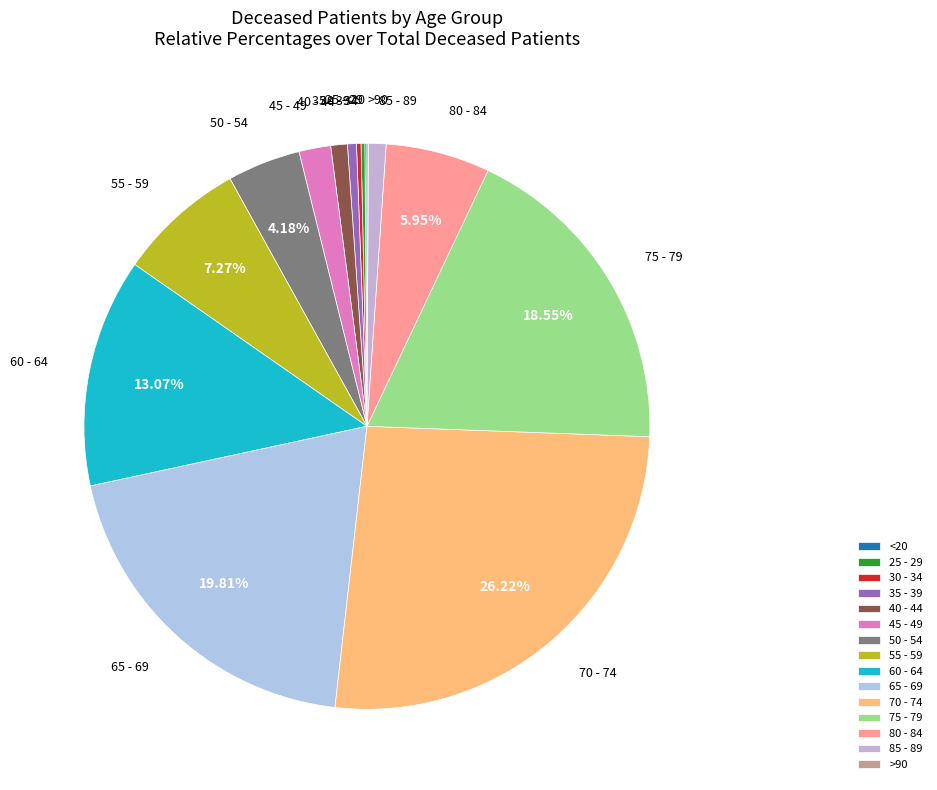

Do 55 - 59 and 50 - 54 together represent more than half of the pie?

No